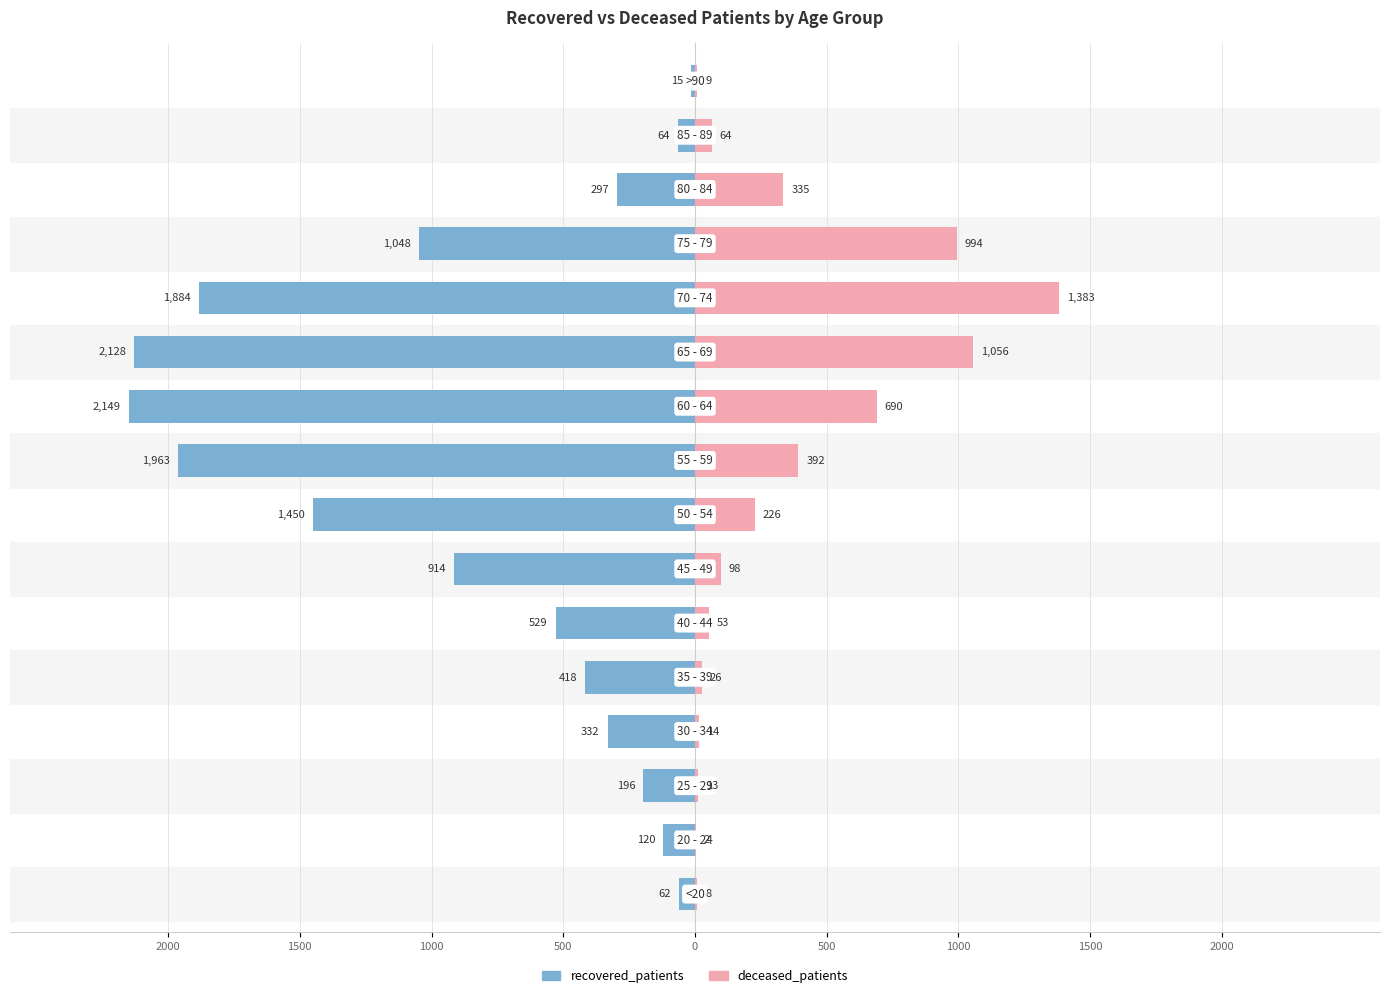

What value does the deceased_patients series have at 15, to the nearest 10?

10